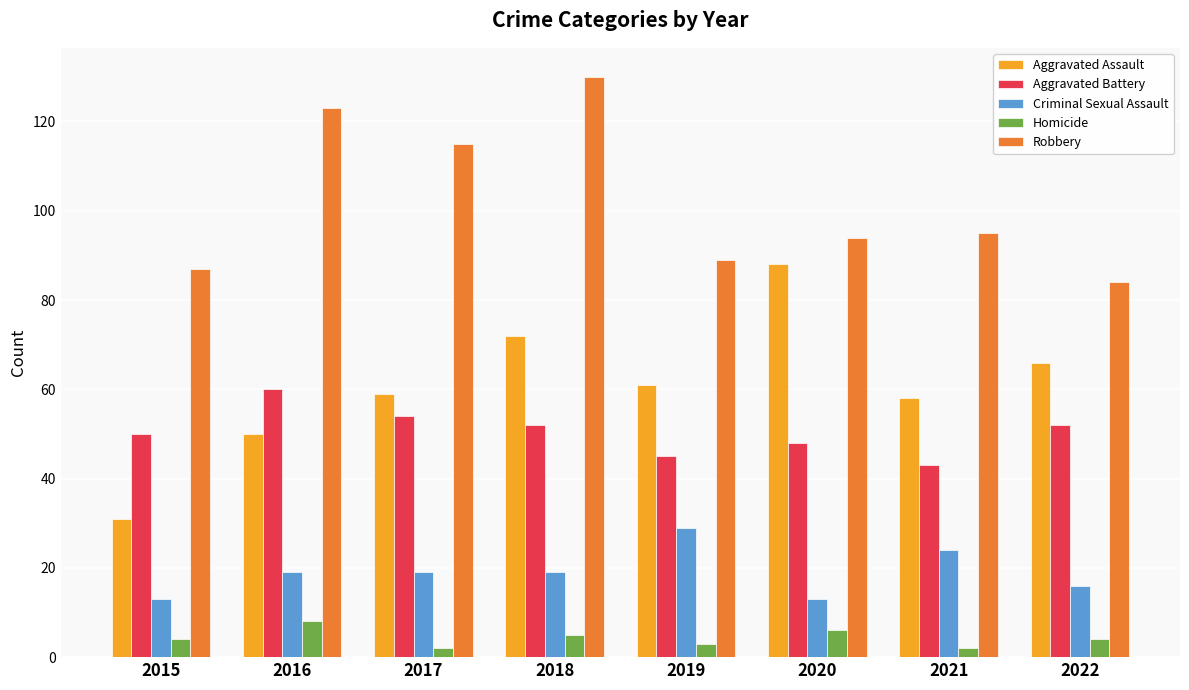

What value does the Robbery series have at 2018?

130